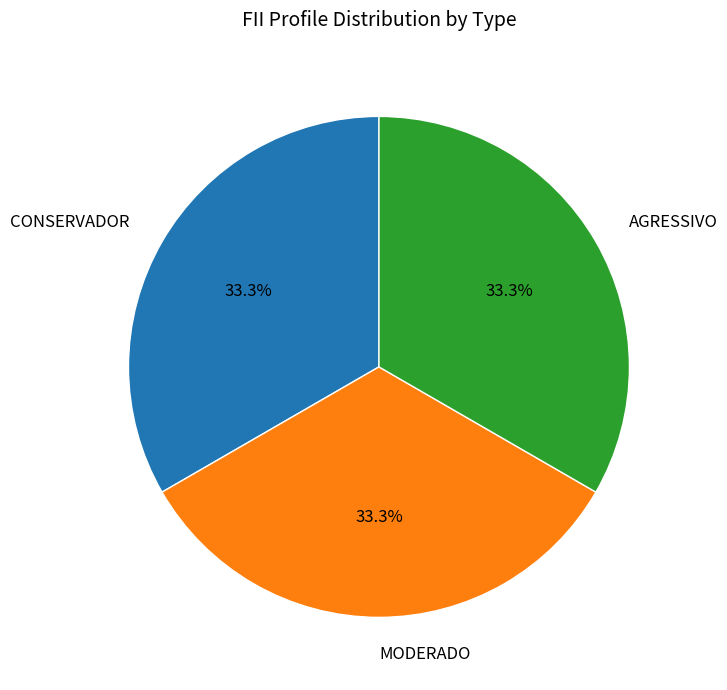

Is there any slice that represents more than half of the pie?

No